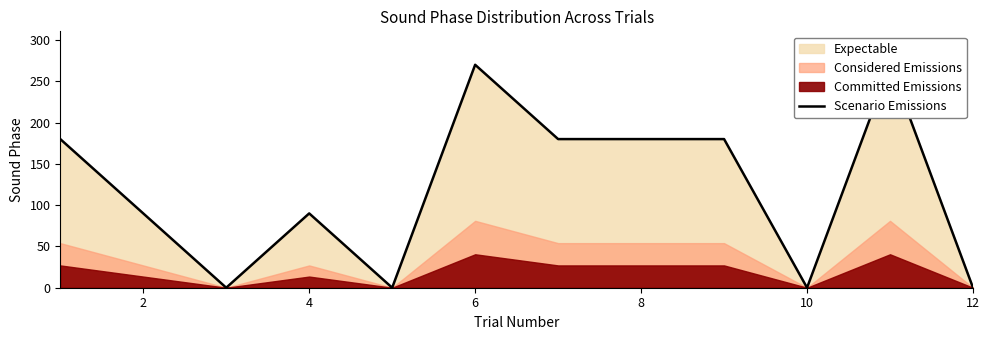

What is the average value?

120